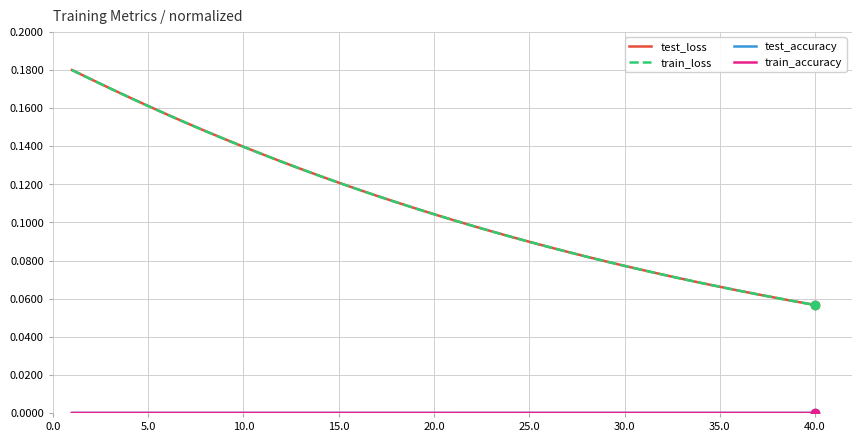

Which series has the largest range (max minus min)?

test_loss